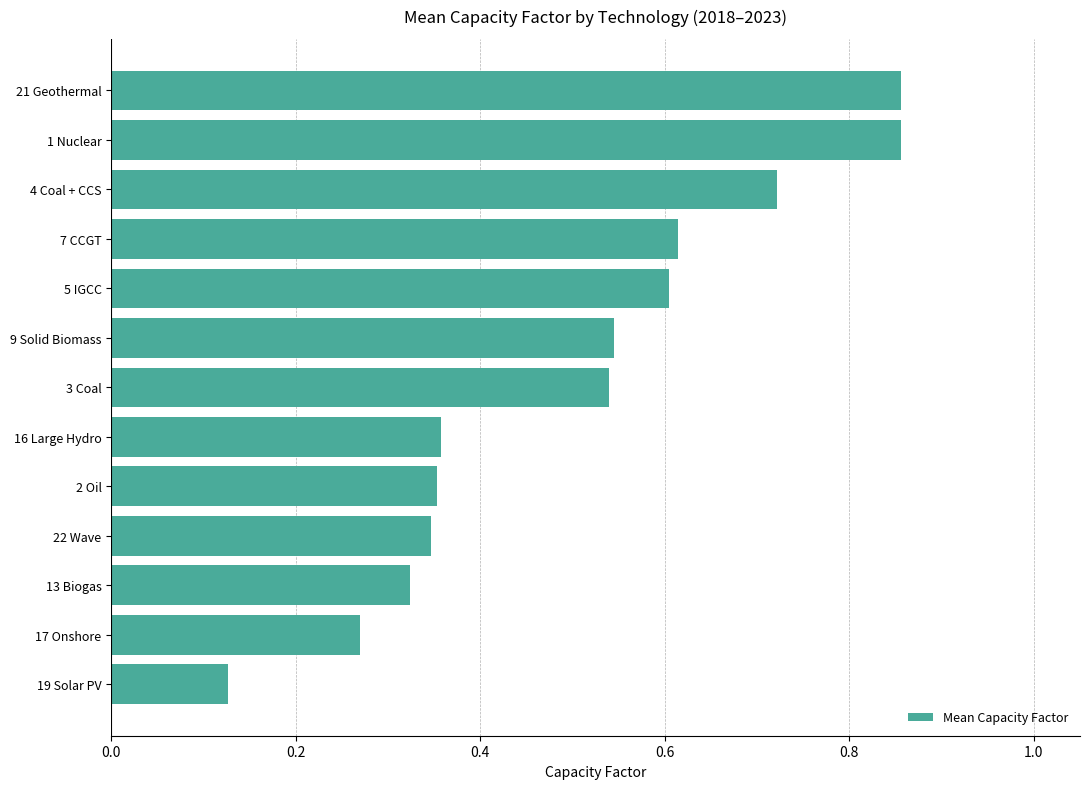

The chart shows a value of 0.6 at 22 Wave. True or false?

False